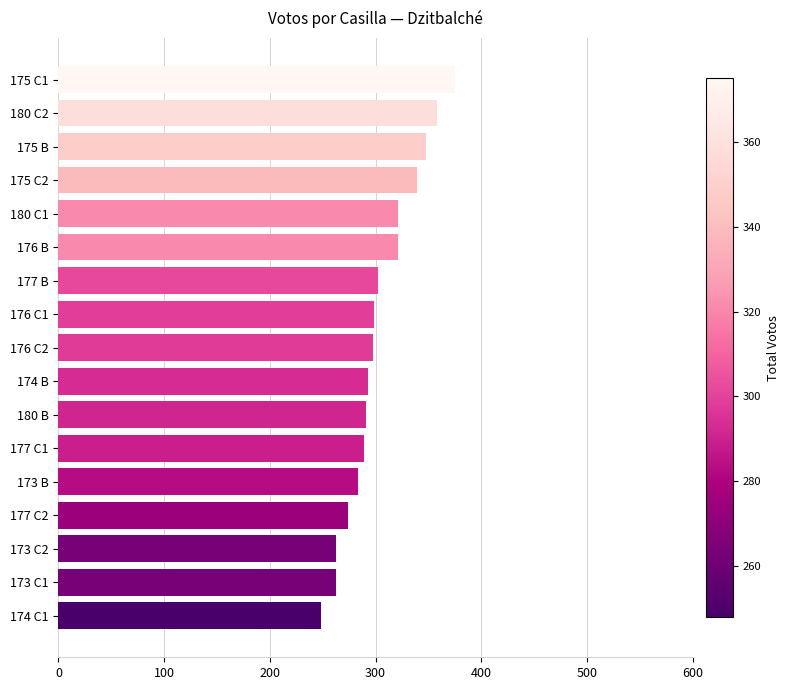

Read the value at 177 C2, to the nearest 10.

270